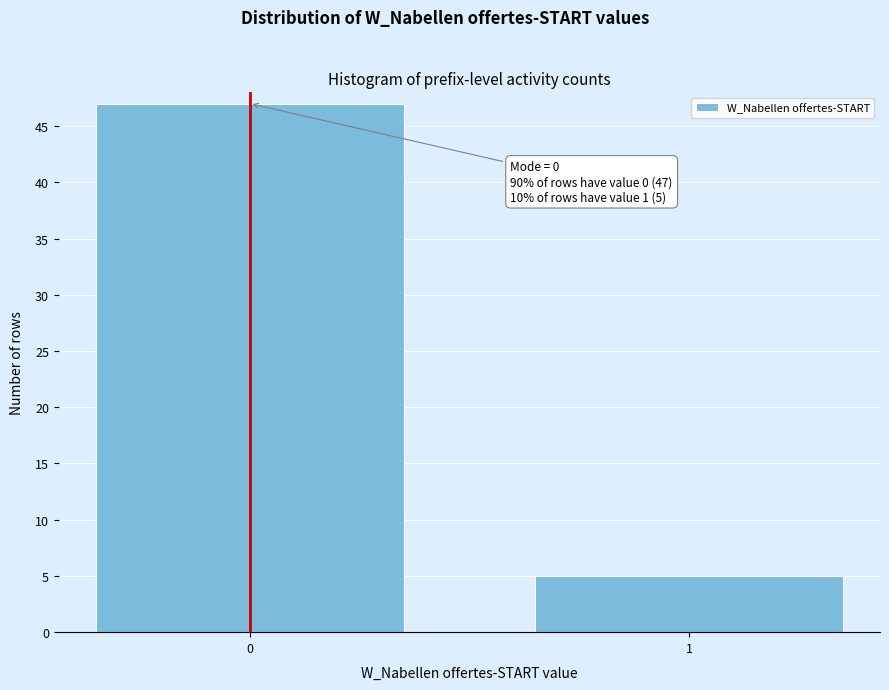

Reading right to left, extract all data points from this chart.

1=5	0=47